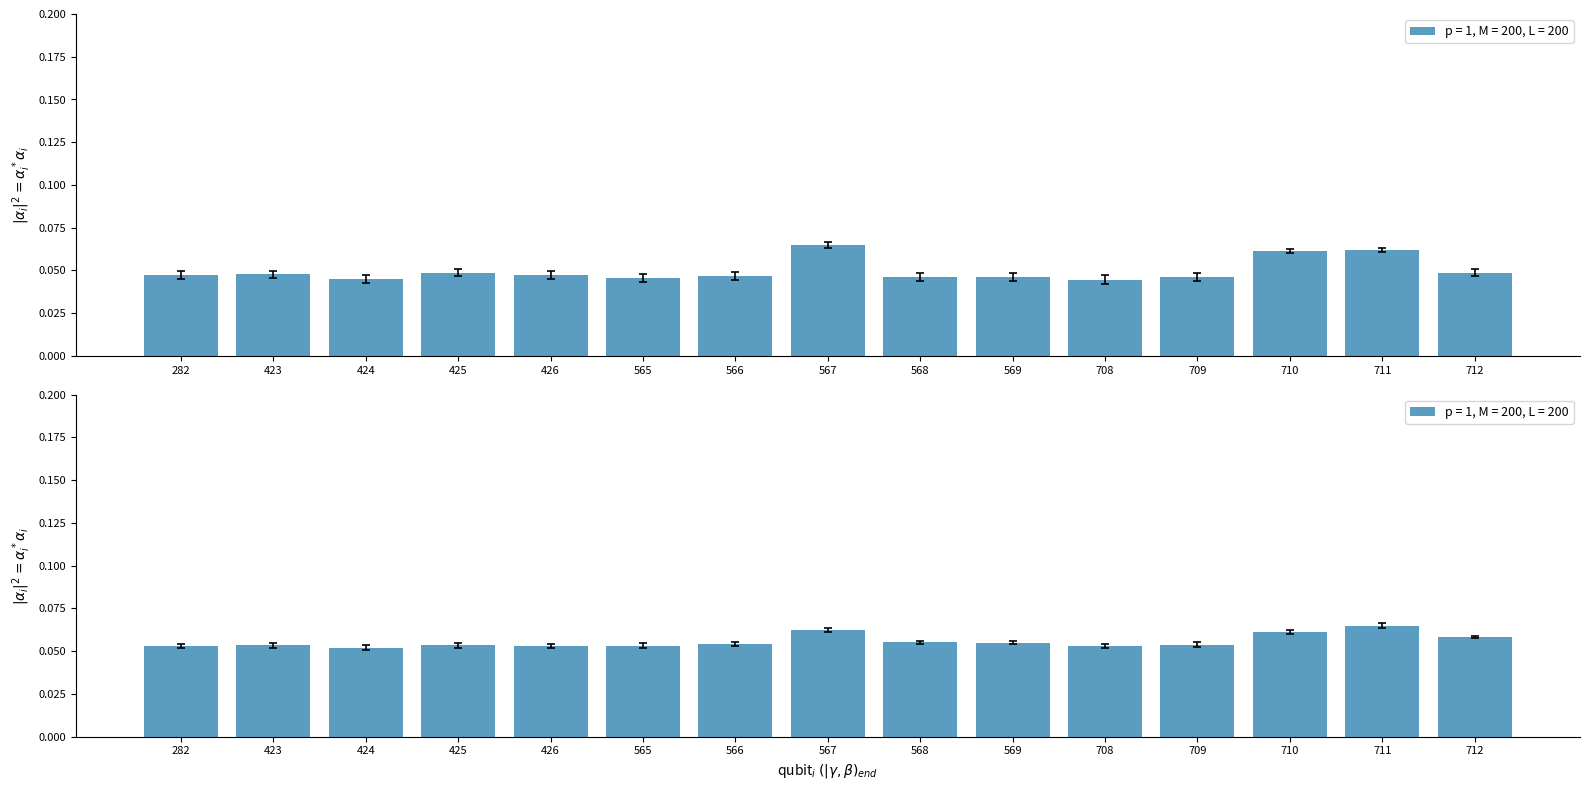

At which label does NORRR1MM_vals reach its minimum?

424